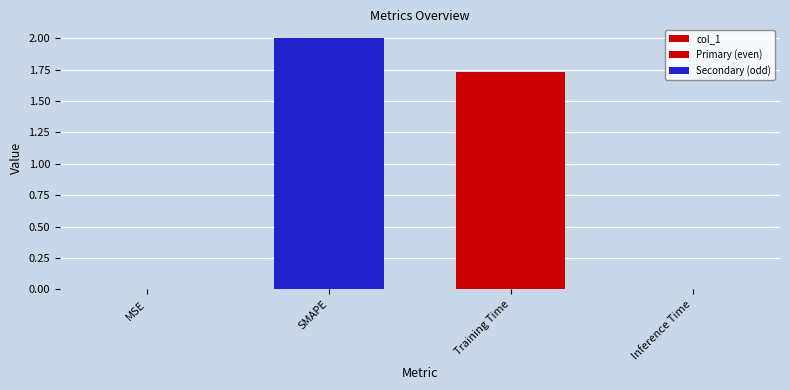

What is the difference between the maximum and minimum values?

2.0